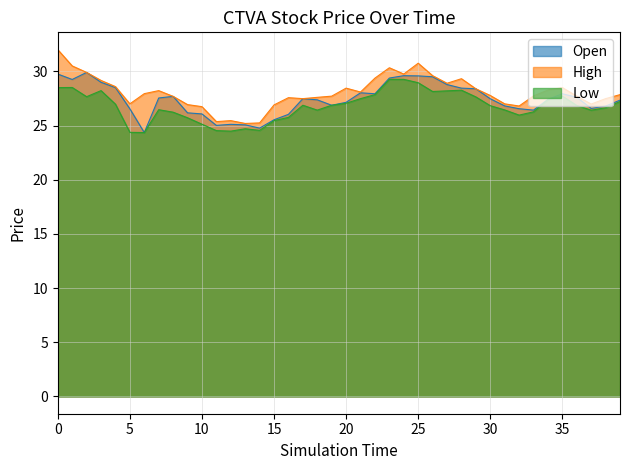

What are all the series names shown in the legend?

Open, High, Low